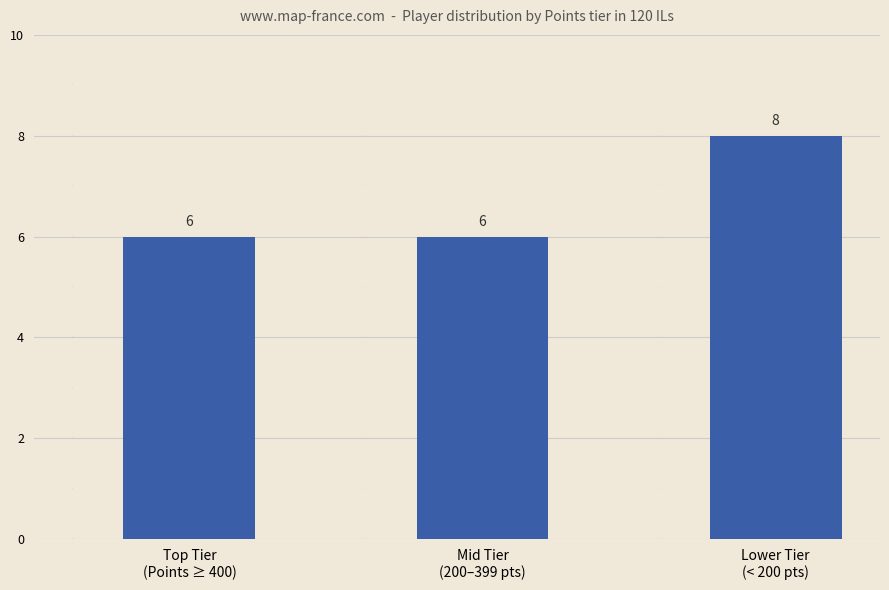

Approximately how many times larger is the value at Lower Tier
(< 200 pts) compared to Top Tier
(Points ≥ 400)?

1.3